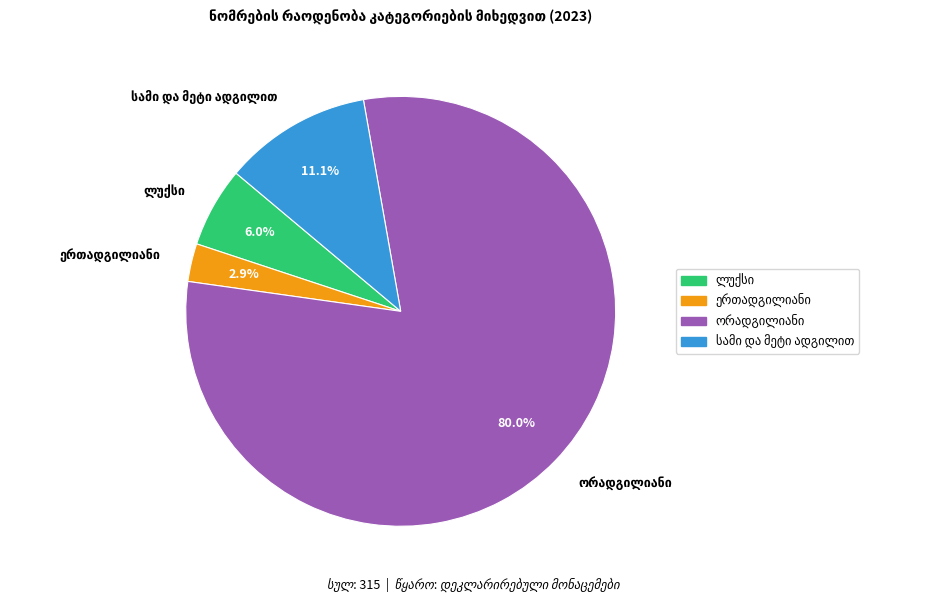

To the nearest percent, what is the difference between the largest and smallest slice percentages?

77%